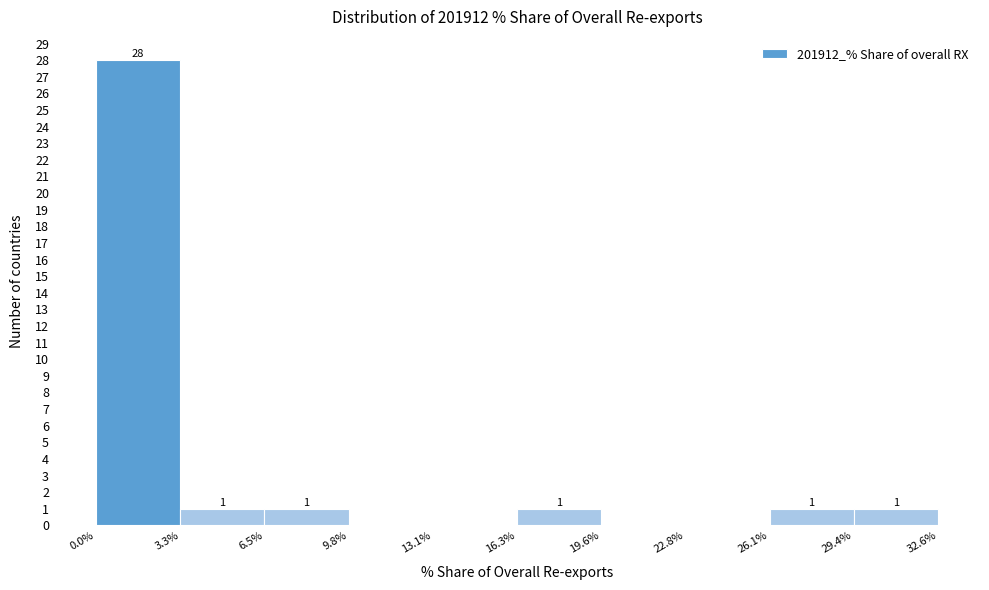

Over which range of the x-axis is the bar tallest?

0.0% to 3.3%